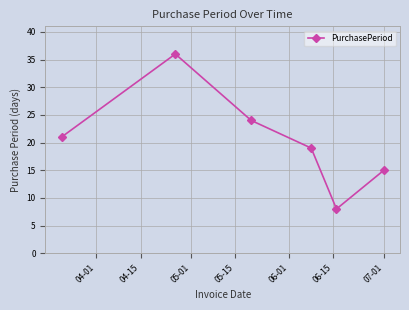

What is the value of the 1st point from the left?

21